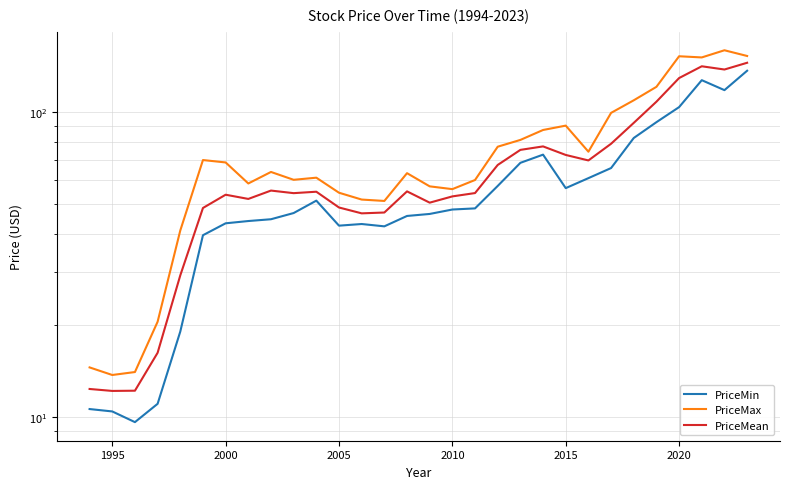

Where is the first local minimum for PriceMean?

1995